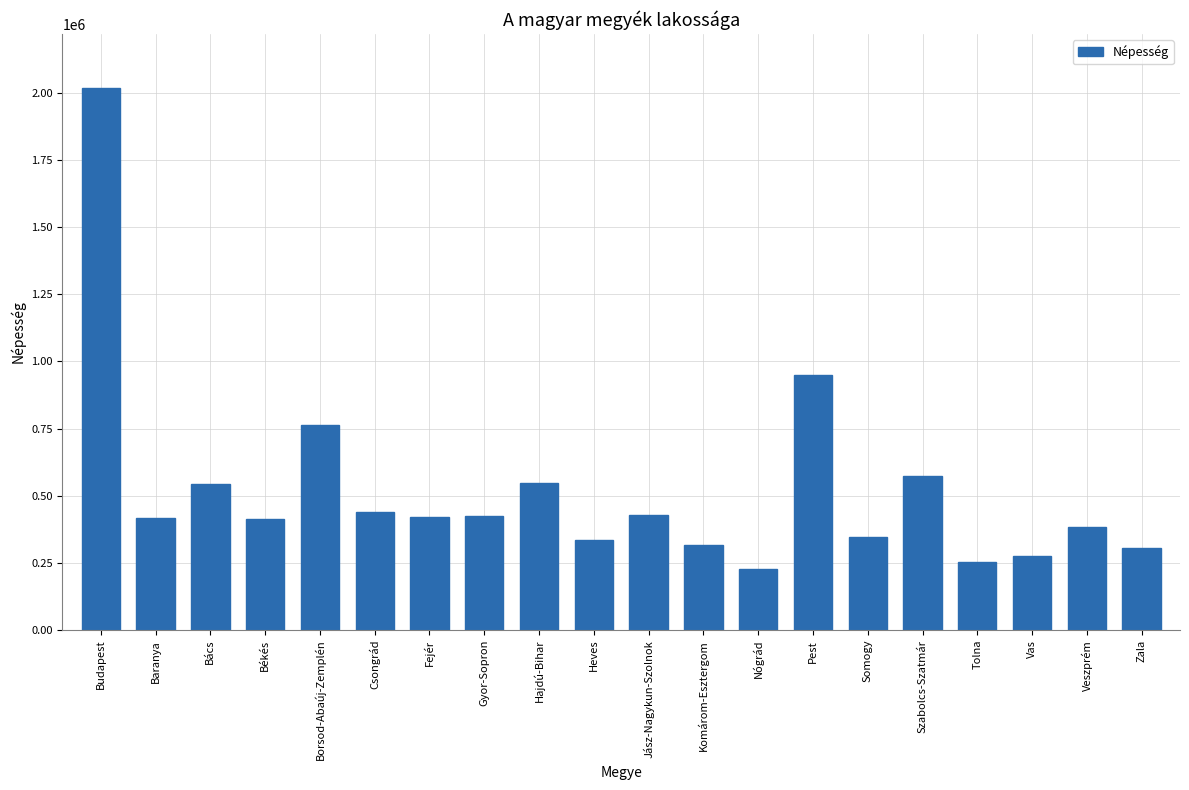

True or false: the data shows 426491 at Jász-Nagykun-Szolnok.

True